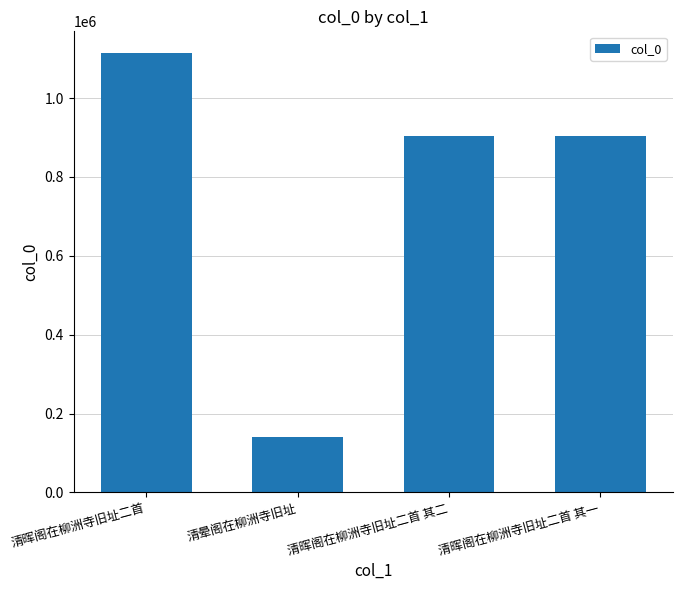

What is the ratio of the value at 清晖阁在柳洲寺旧址二首 其一 to the value at 清晕阁在柳洲寺旧址?

6.4